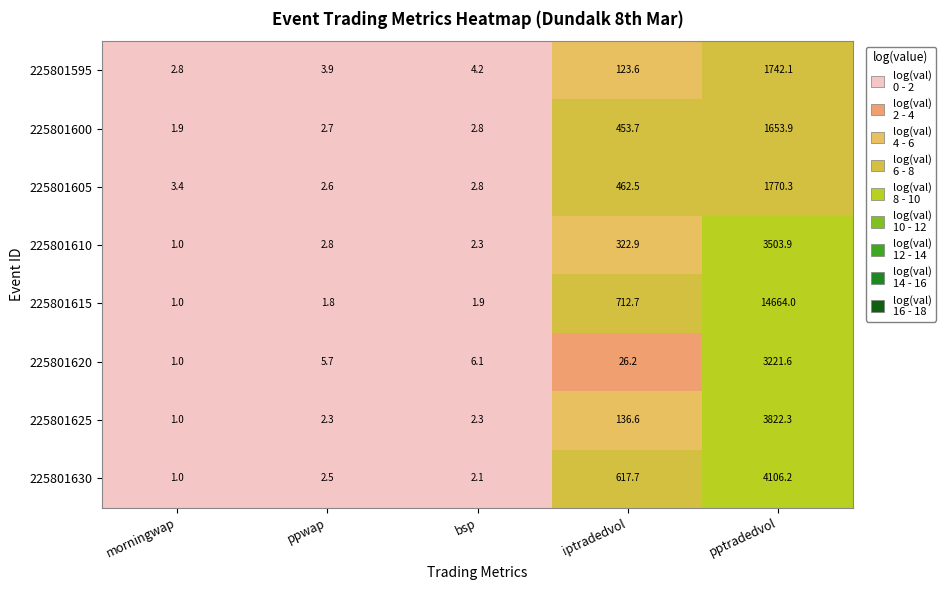

What is the difference between the highest and lowest values at ppwap?

3.9